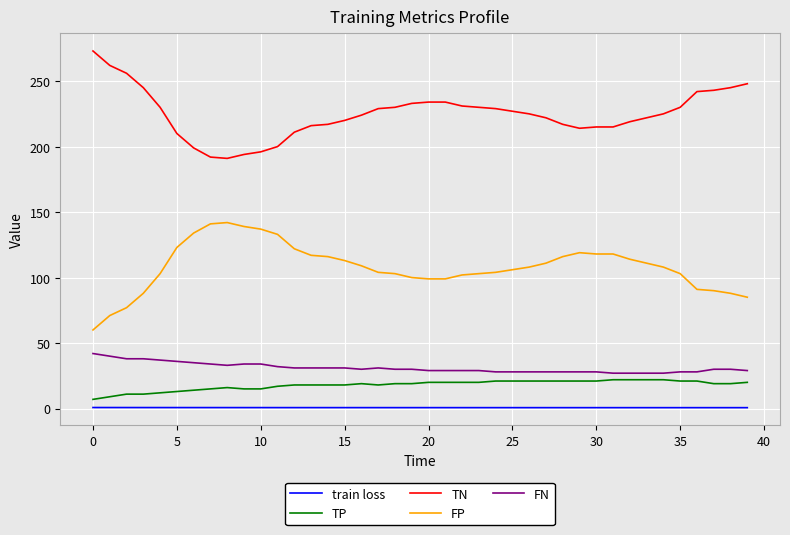

List the series in order of their peak value, lowest first.

train loss, TP, FN, FP, TN